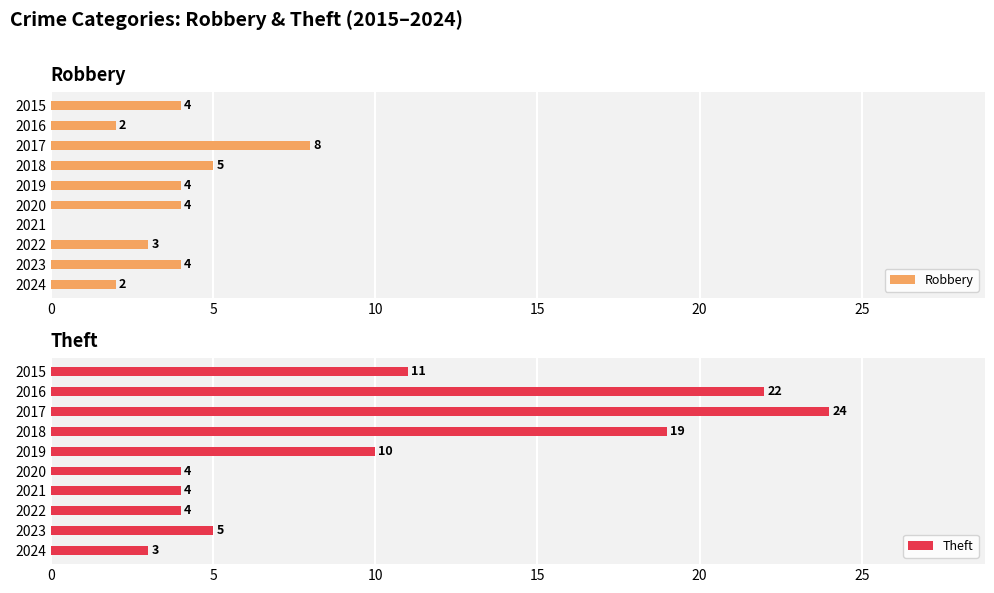

True or false: Theft has a value of 10 at 2019.

True